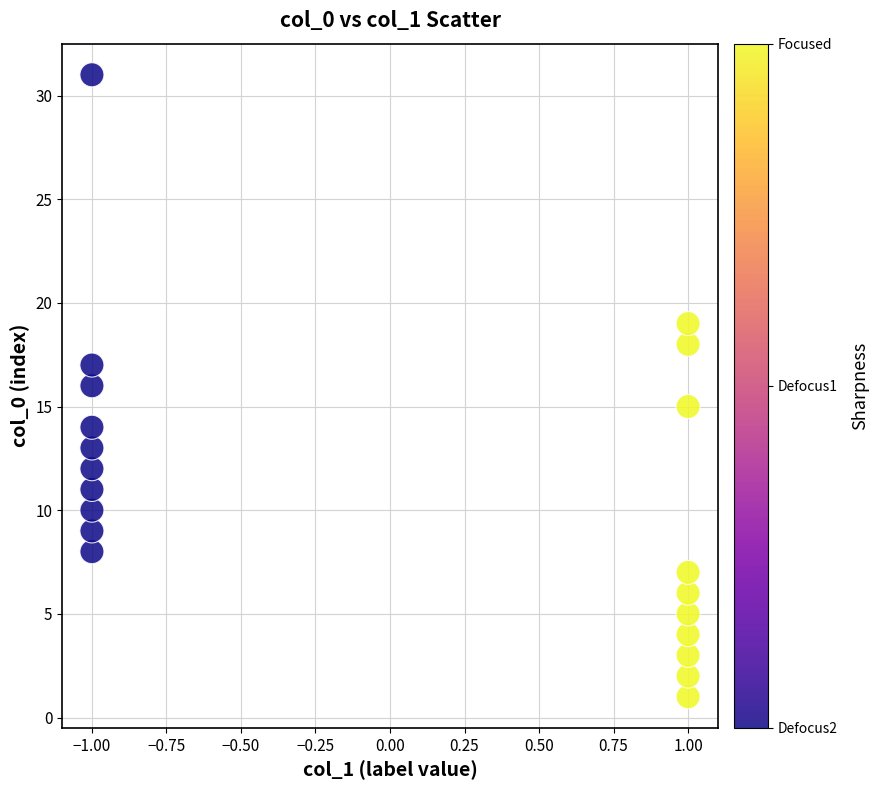

What is the range of Y values (max minus min)?

30